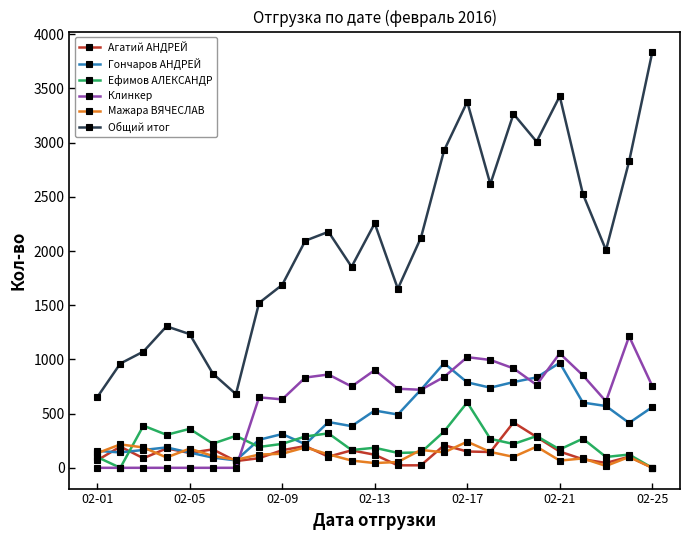

What is the value of the Гончаров АНДРЕЙ point at the 19th from the left?

790.9